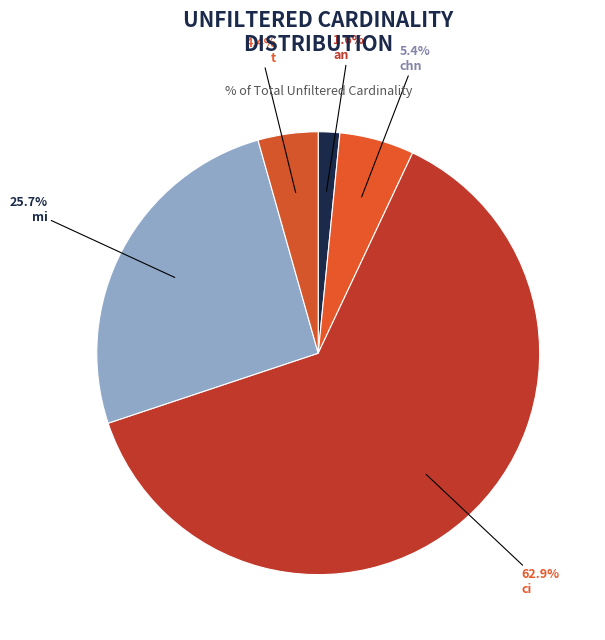

Which slice is the smallest?

an